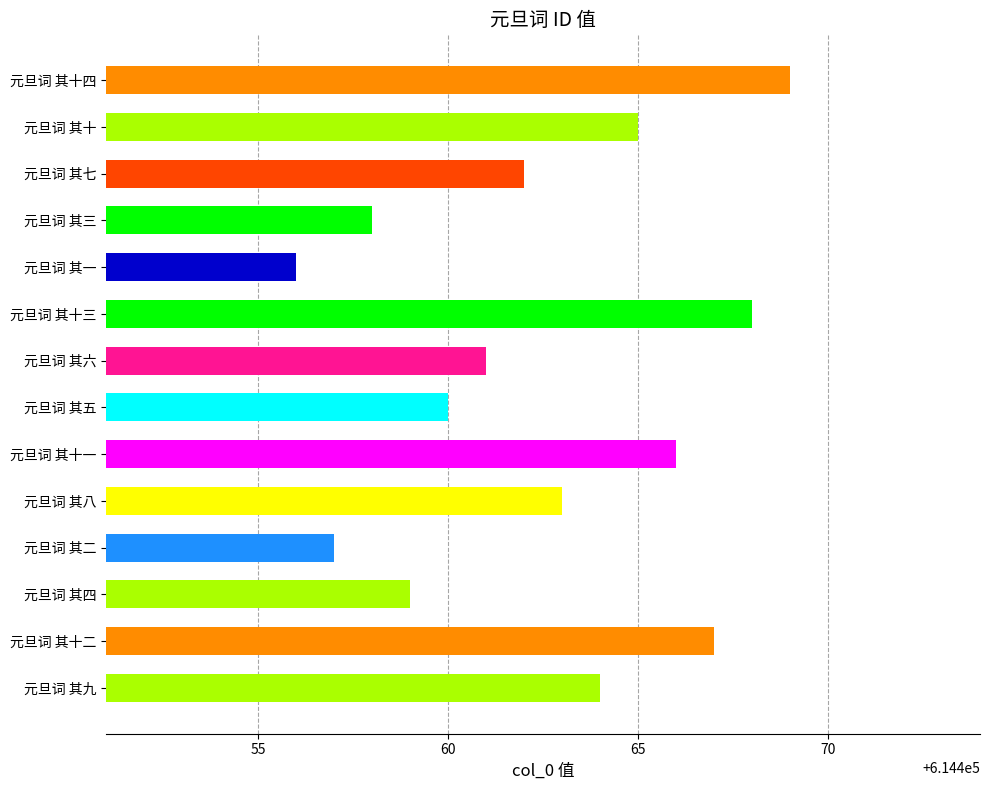

What is the approximate value at 元旦词 其八?

614463